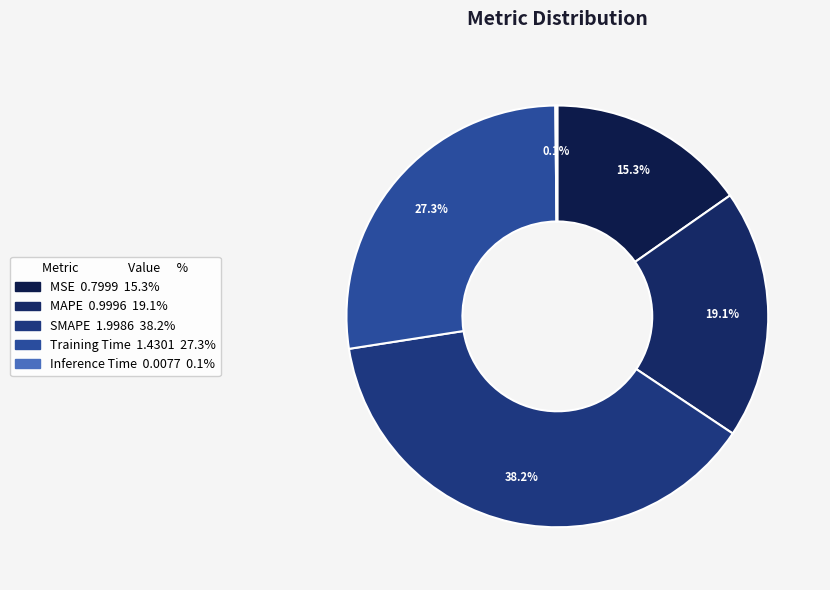

Is it true that Inference Time is 1% of the pie?

False